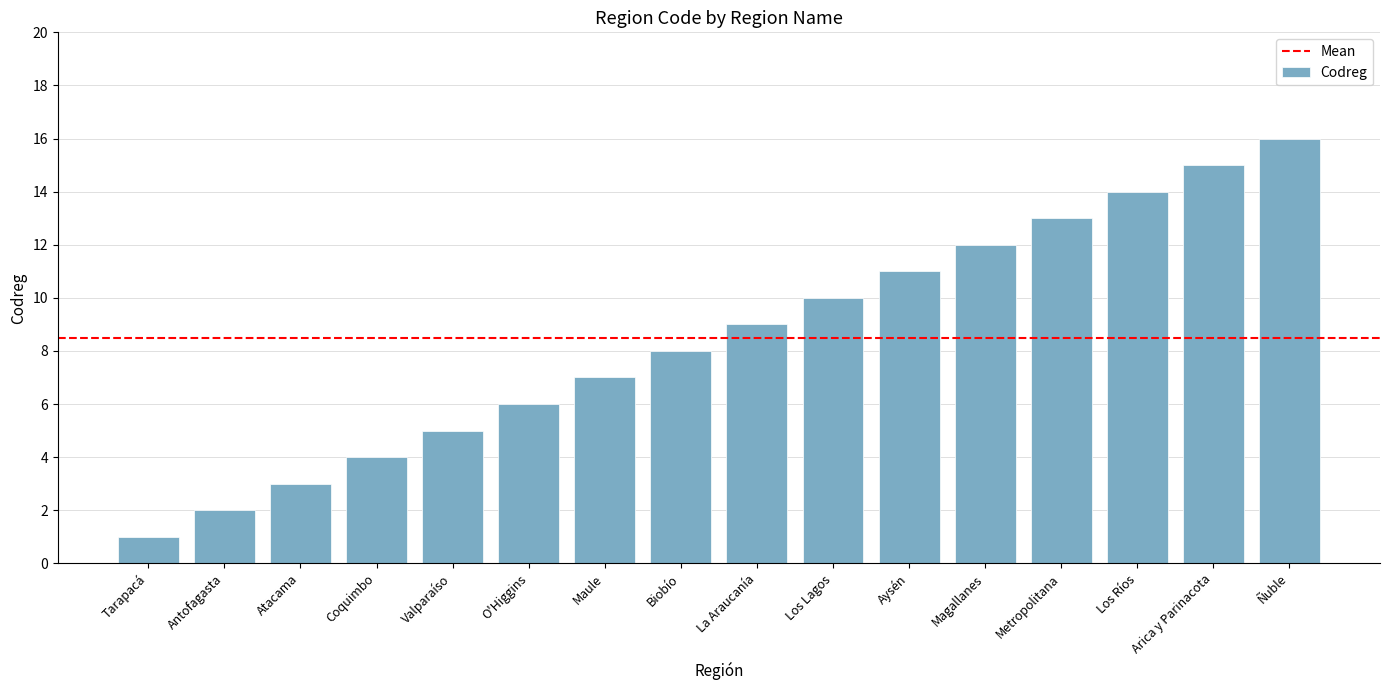

Read the value at Metropolitana.

13